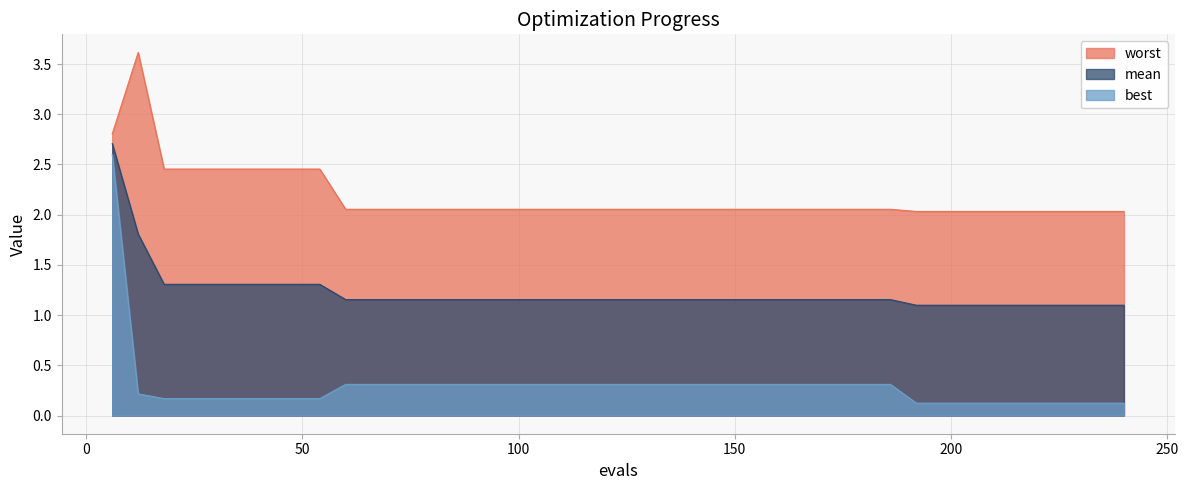

Which has a higher value, 48 or 96?

48